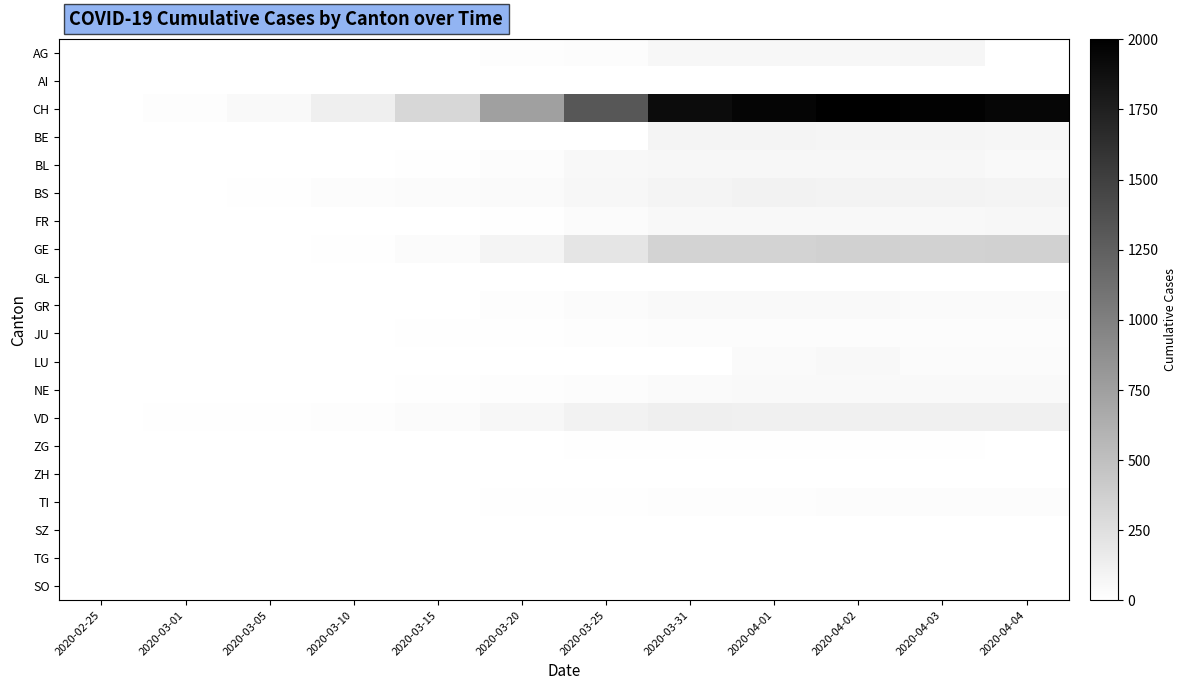

Which series has the widest spread of values?

CH